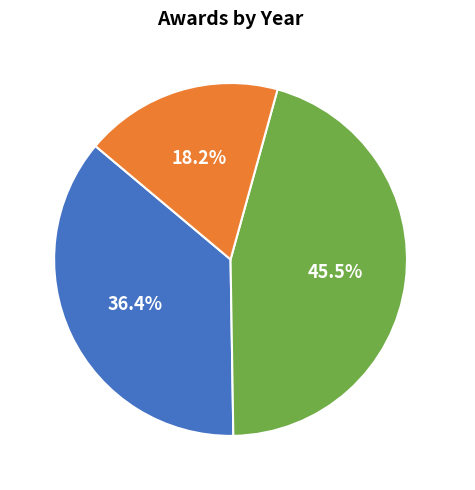

How many segments does this pie chart have?

3